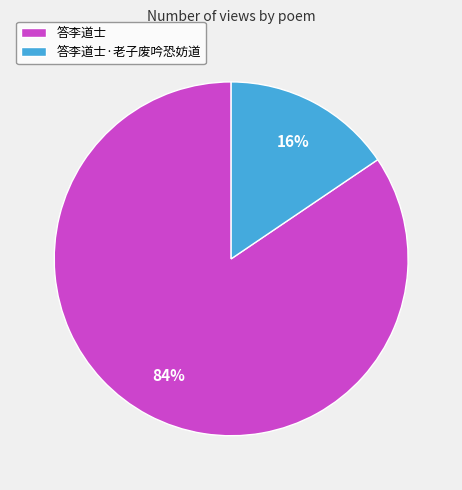

To the nearest percent, what is the average slice percentage?

50%